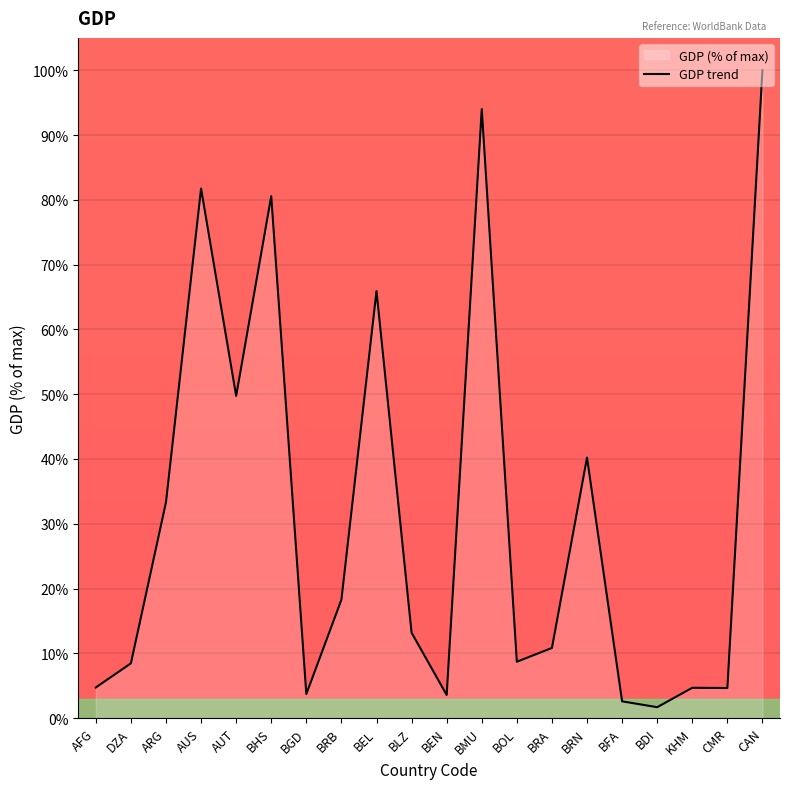

What is the difference between the values at BFA and BEL?

63.3